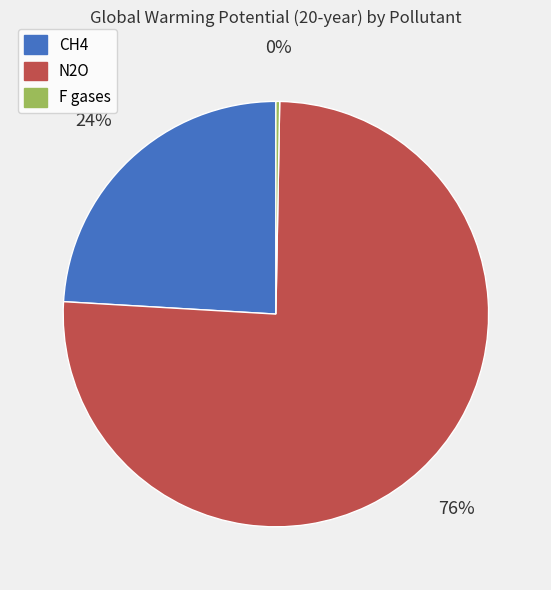

Which slice represents more than half of the pie?

N2O